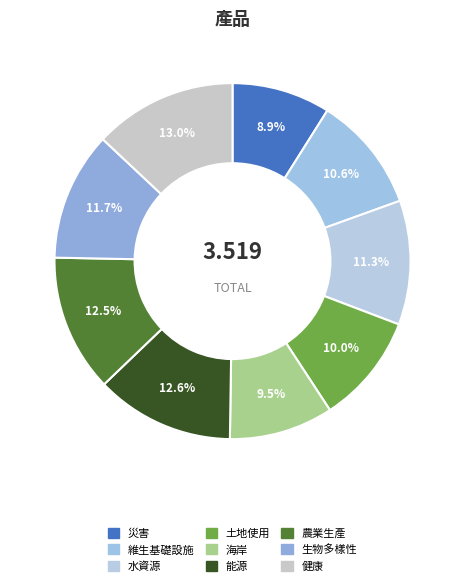

What portion of the pie excludes 健康?

87.0%